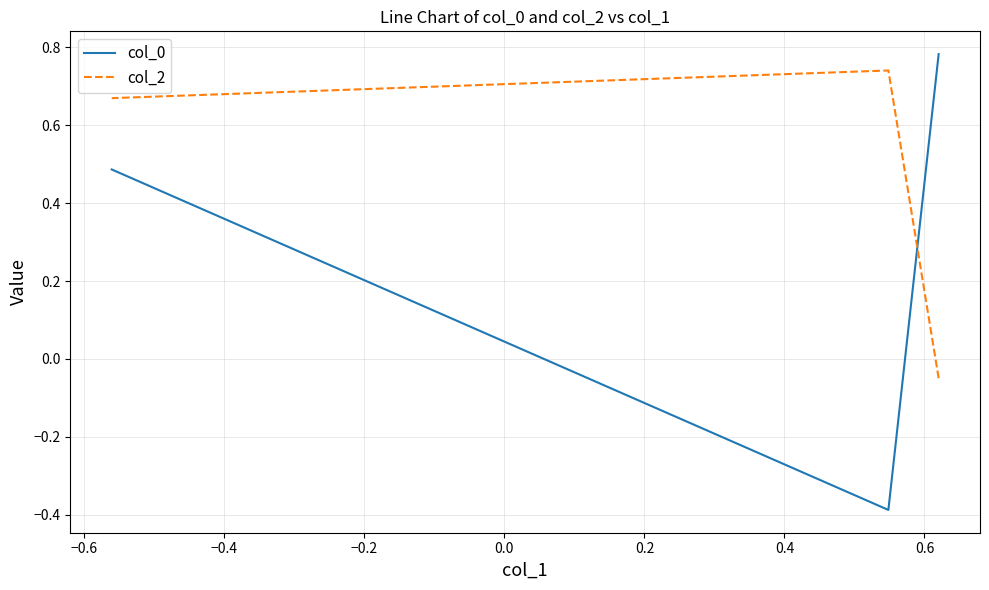

The col_2 series shows -0.1 at −0.8. True or false?

False